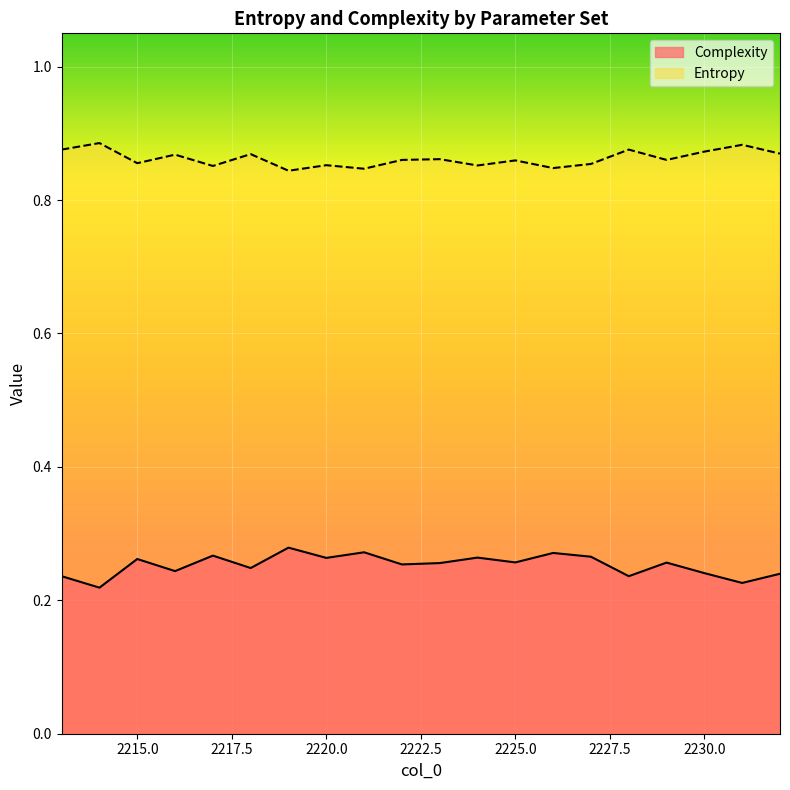

True or false: Complexity and Entropy intersect in this chart.

False